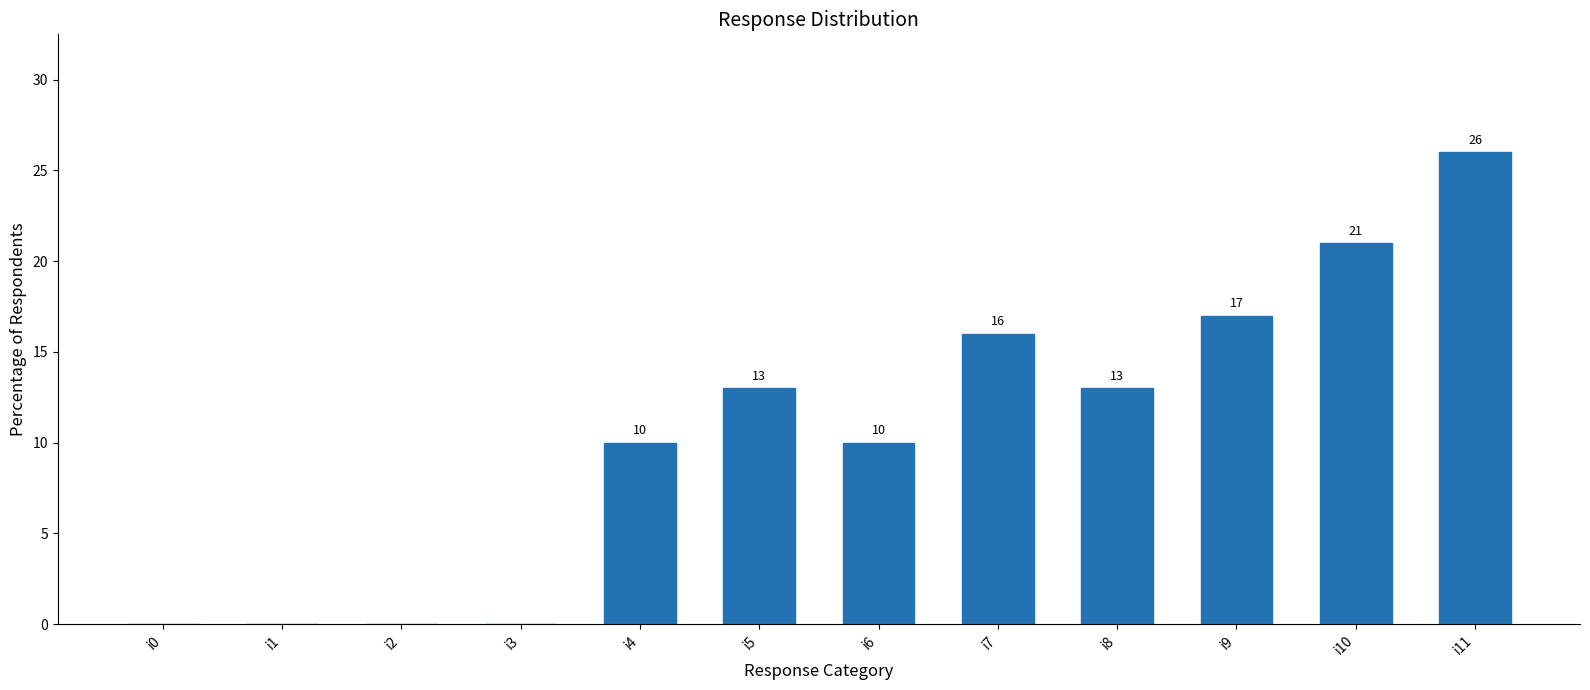

Between i9 and i1, which is larger?

i9